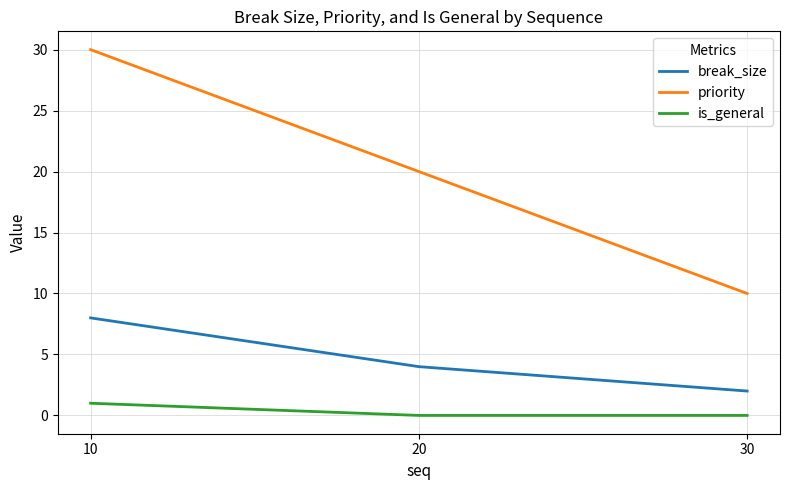

What is the difference between the highest and lowest values at 10?

29